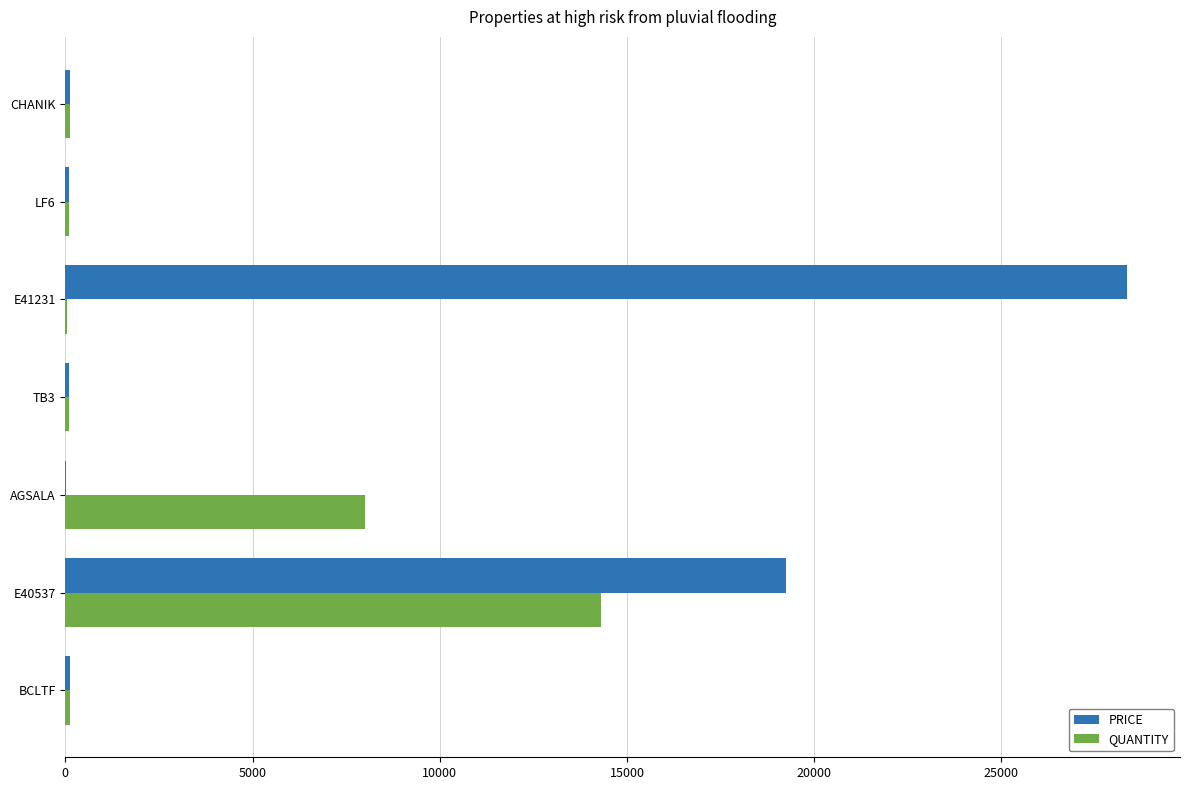

Which category has the highest value in the QUANTITY series?

E40537